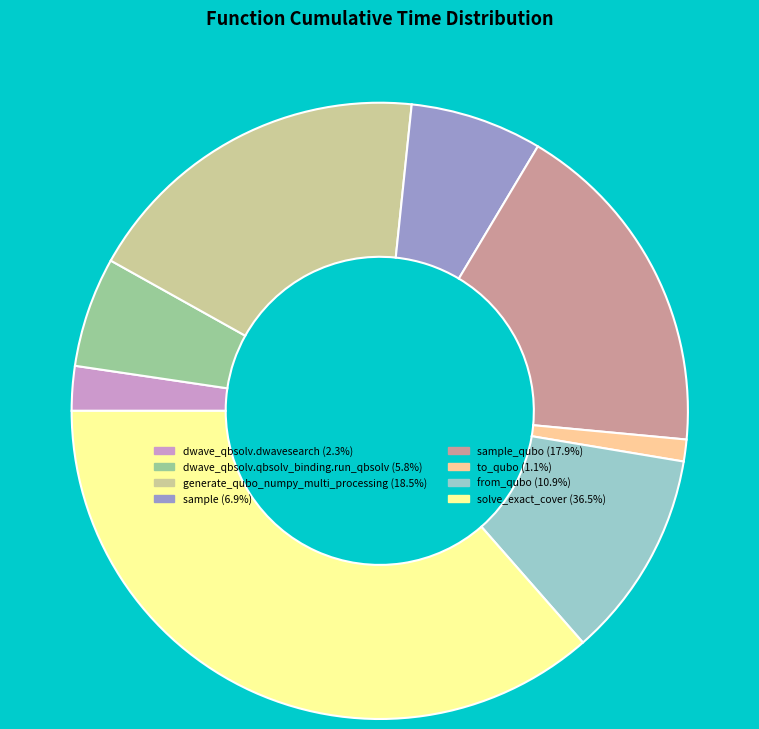

Does any single category account for the majority?

No